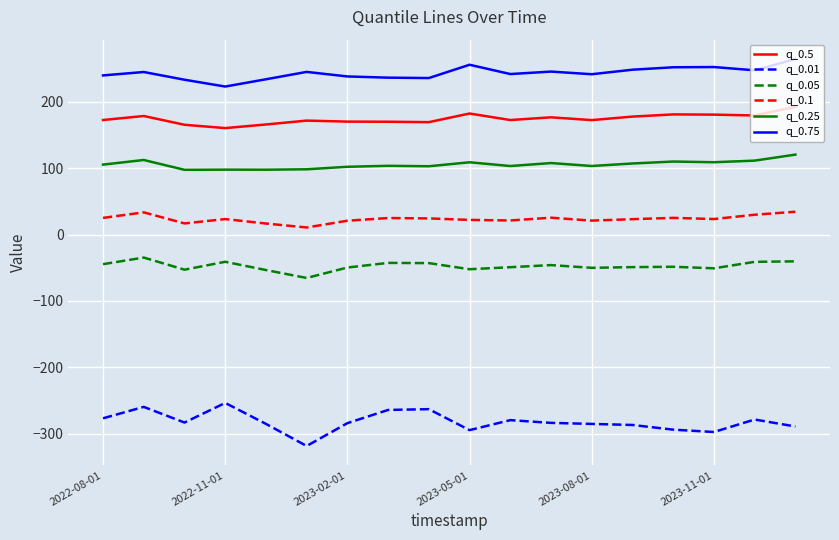

Rank the series by their maximum value, from lowest to highest.

q_0.01, q_0.05, q_0.1, q_0.25, q_0.5, q_0.75